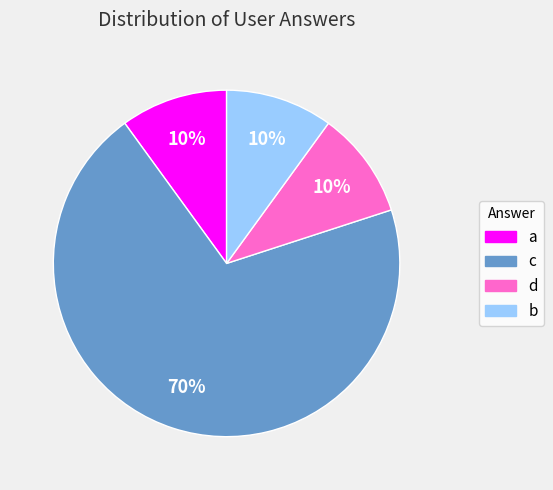

How many slices are in this pie chart?

4